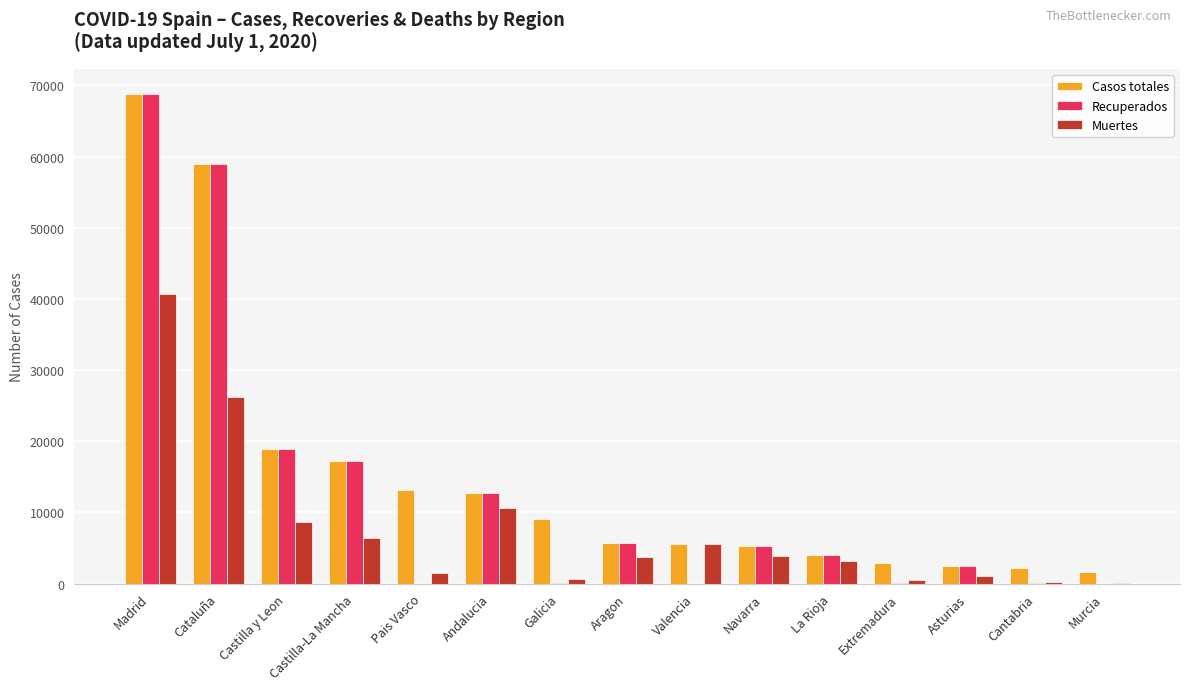

How many groups of bars are there?

15